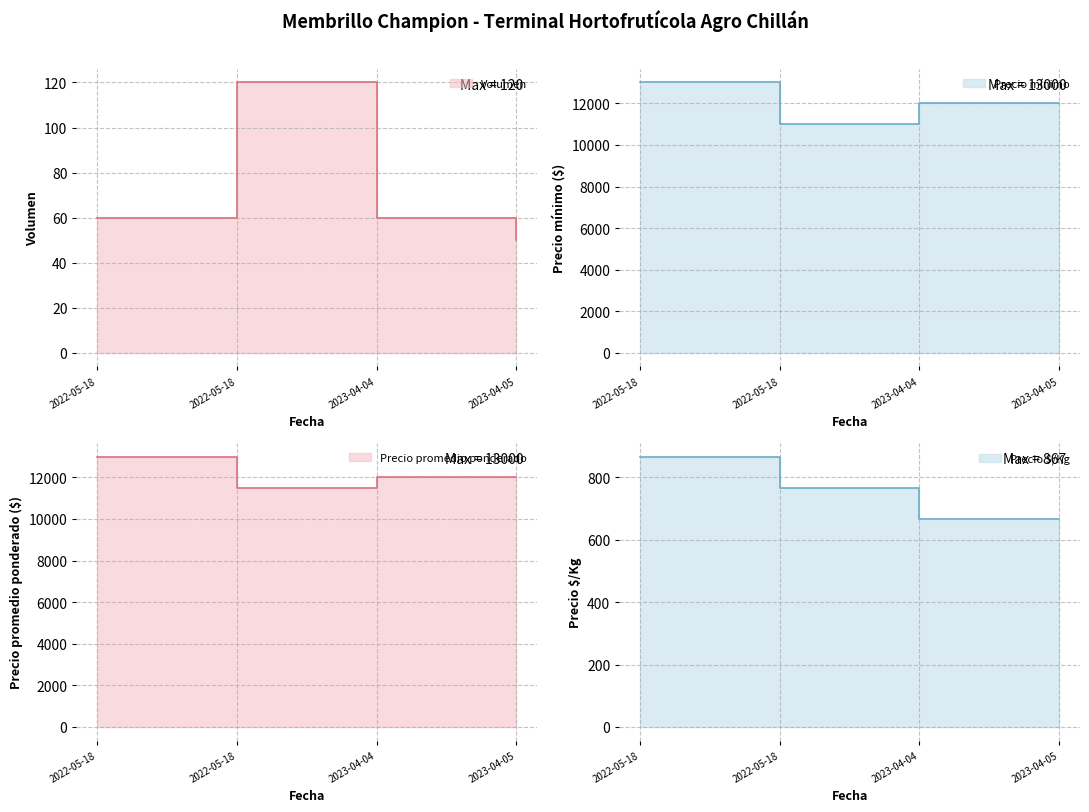

How many data points in Precio mínimo are less than 12000?

1